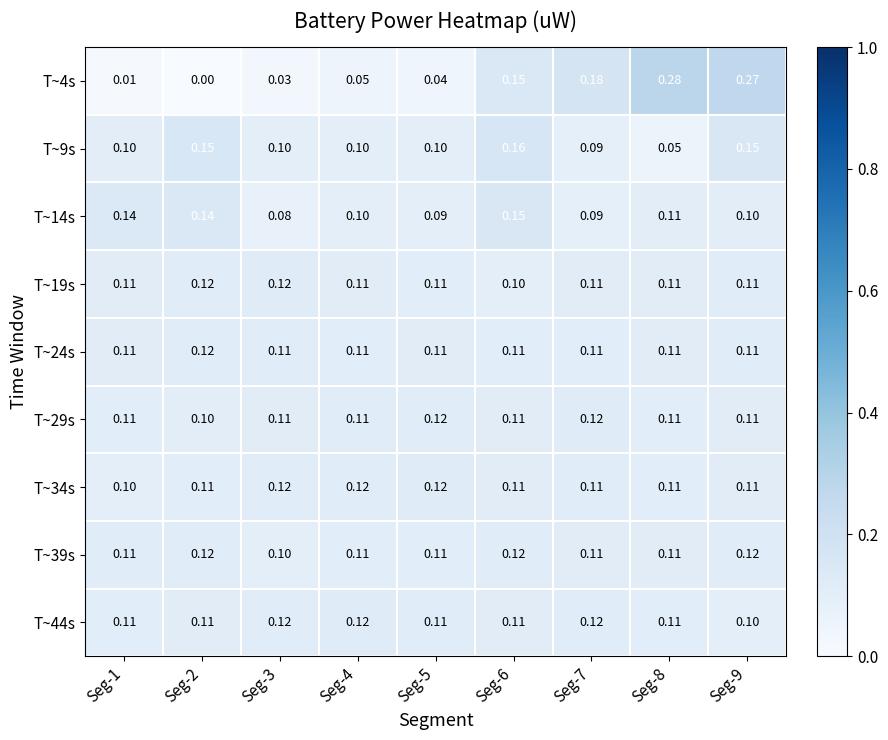

Is the value of T~39s at Seg-3 greater than the value of T~4s at Seg-7?

No